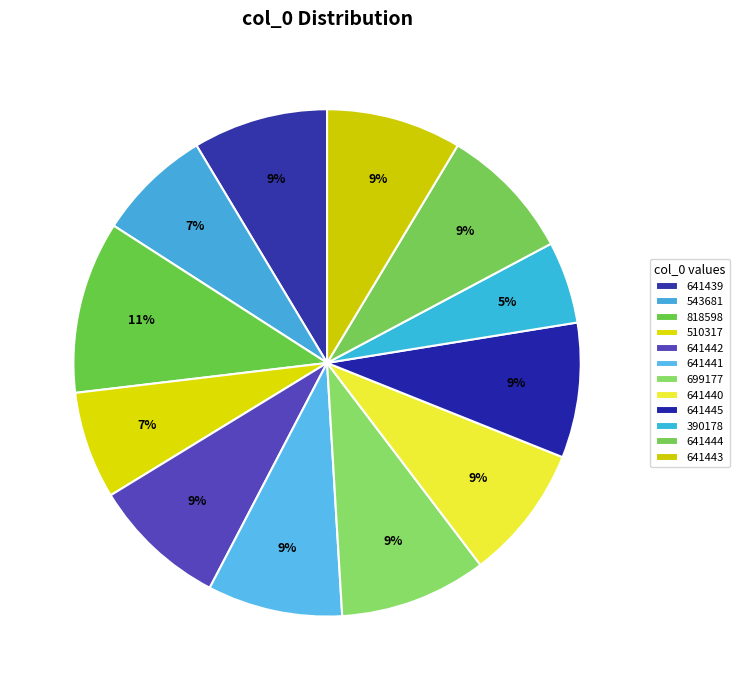

How many slices are in this pie chart?

12